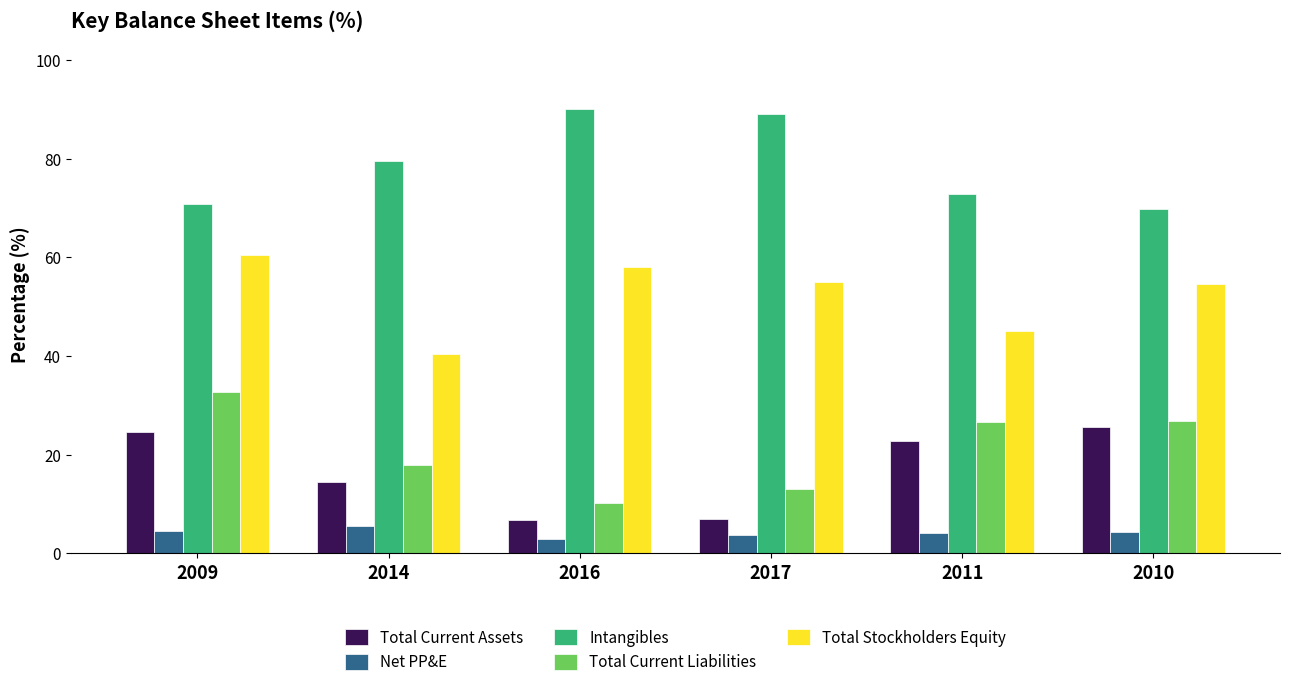

What is the minimum value for Net PP&E?

3.0